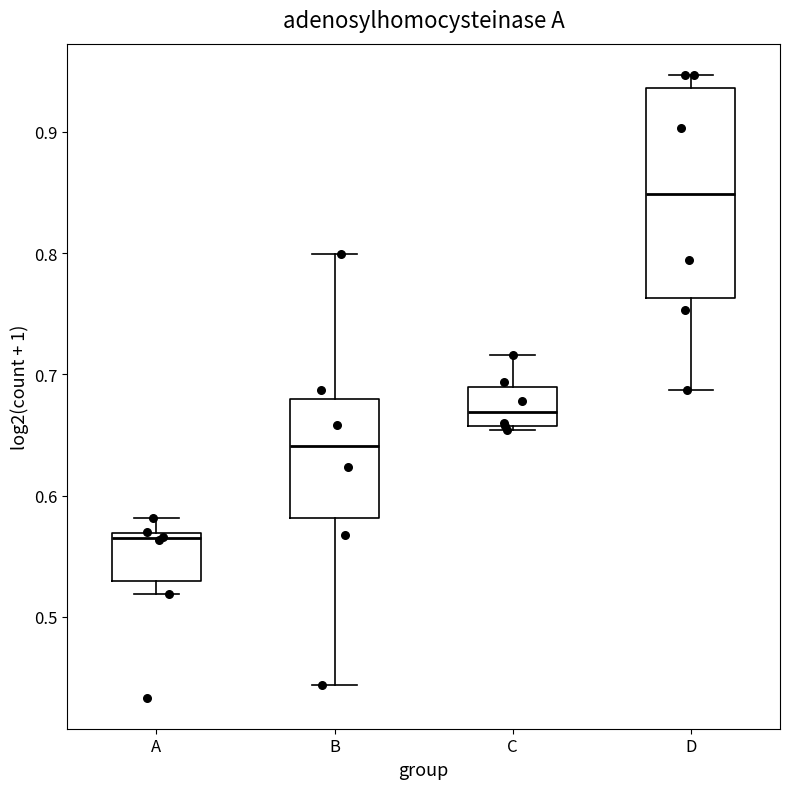

Which box has the lowest median line?

A